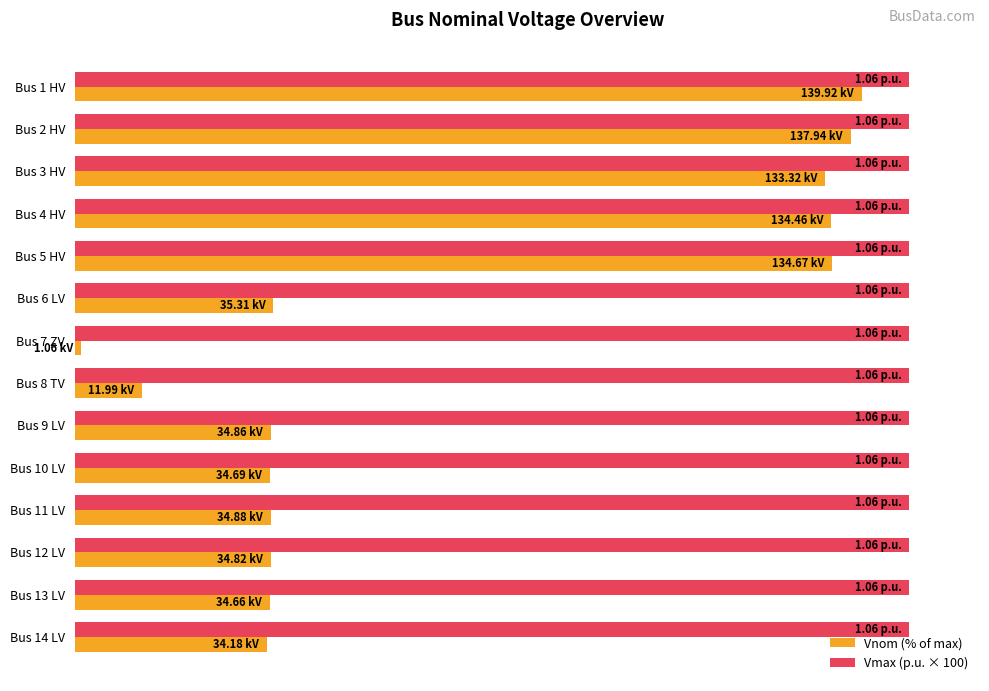

What are all the series names shown in the legend?

Vnom (% of max), Vmax (p.u. × 100)